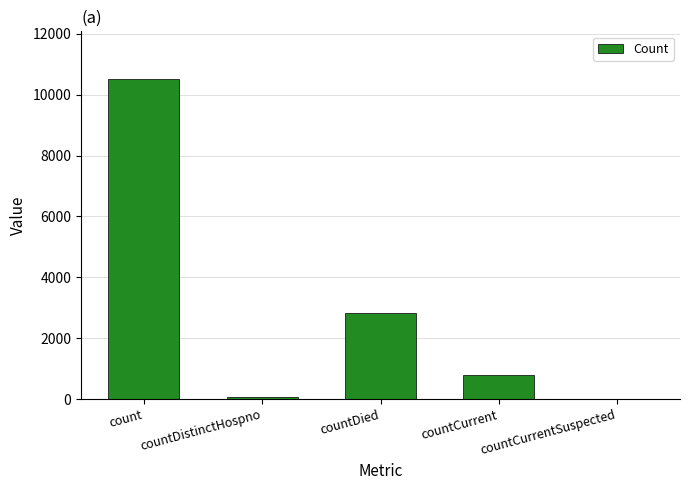

Which label corresponds to the largest value in the chart?

count